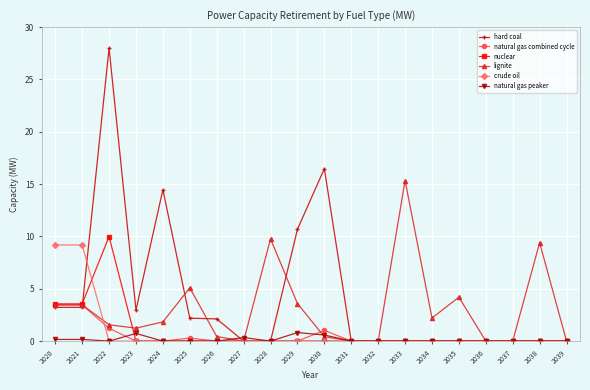

What is the sum of all natural gas combined cycle values?

9.4